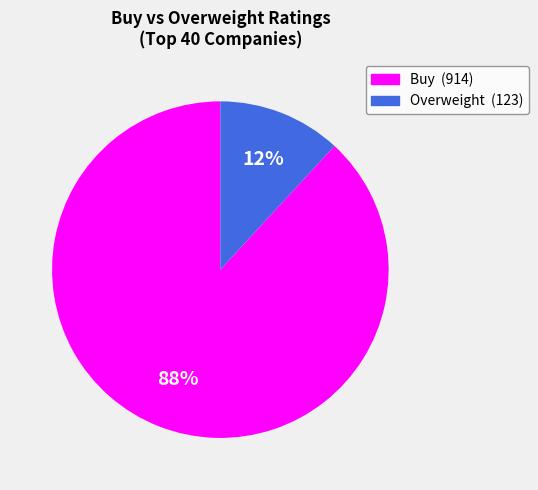

Does any single category account for the majority?

Yes